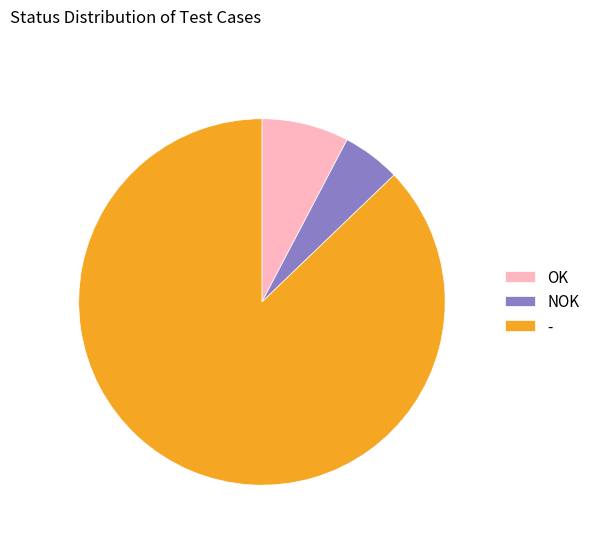

Is NOK the majority of the pie?

No